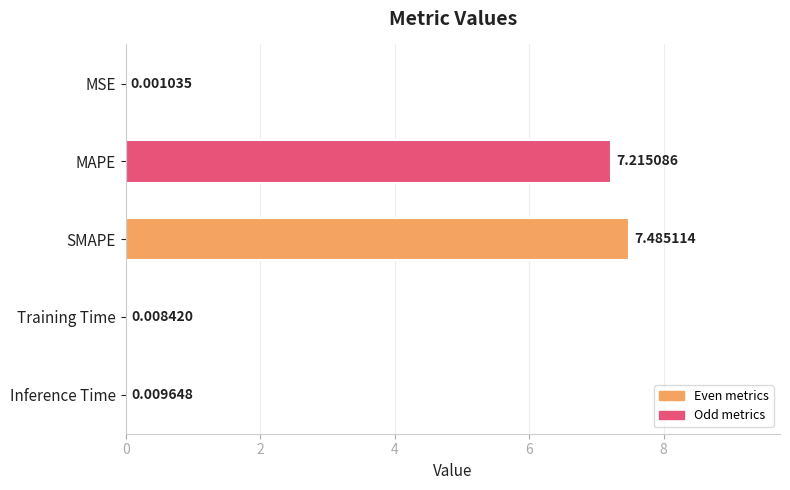

What is the change in value from MAPE to Training Time?

-7.2